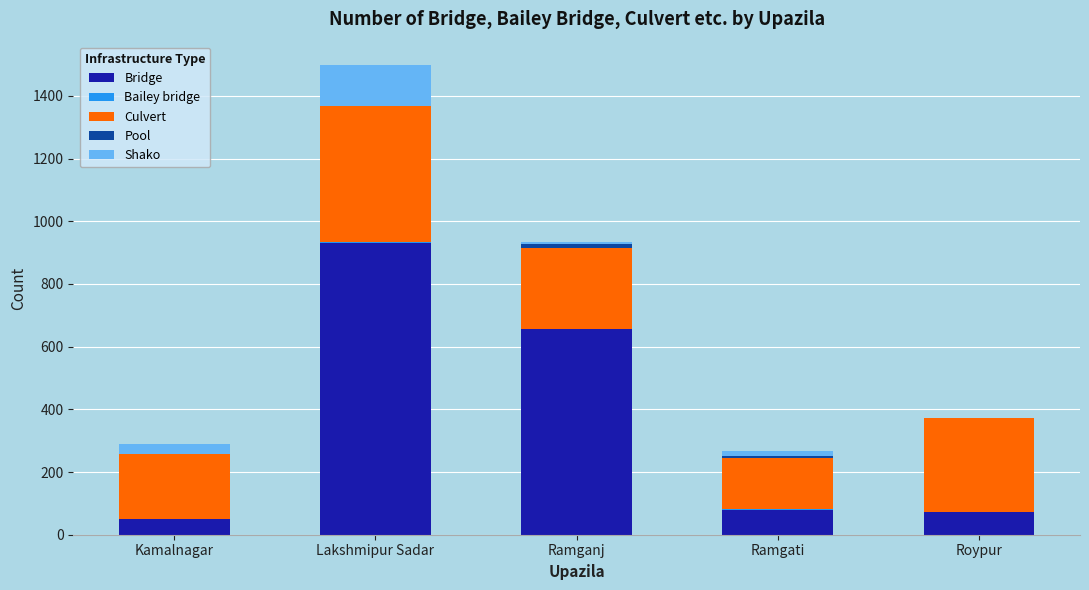

What is the sum of all Bridge values?

1786